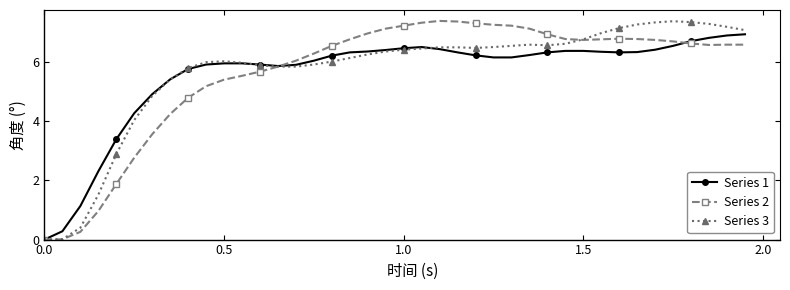

What is the highest value of the Series 1 series?

6.9